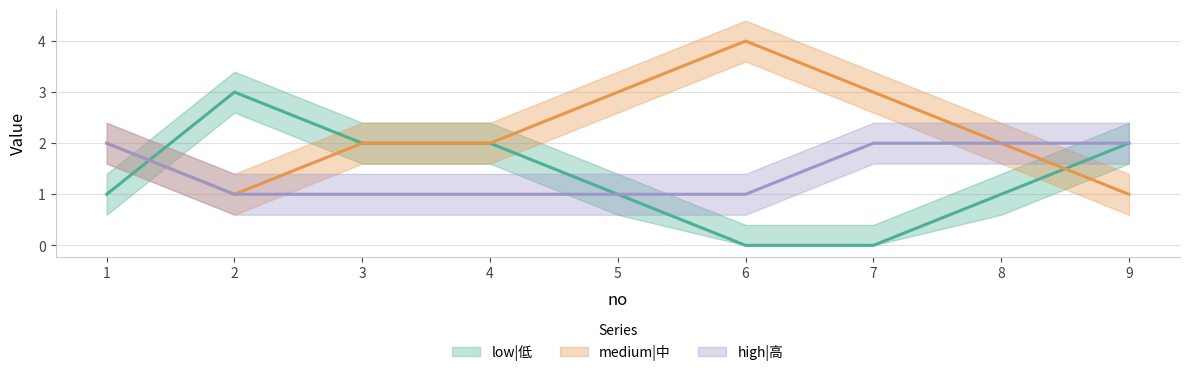

Count the low|低 values in the range 1 to 2.

6